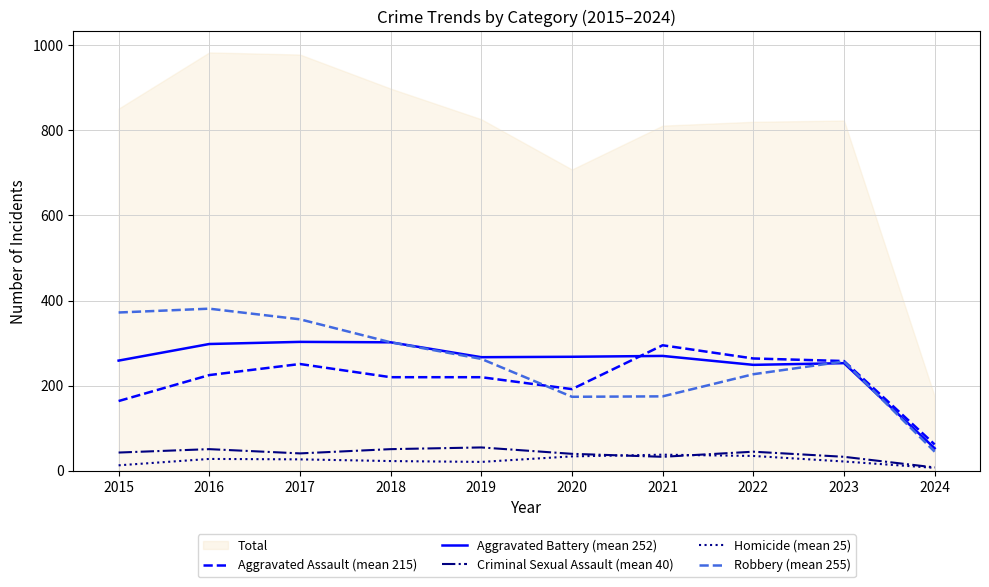

What is the maximum value for Aggravated Assault (mean 215)?

295